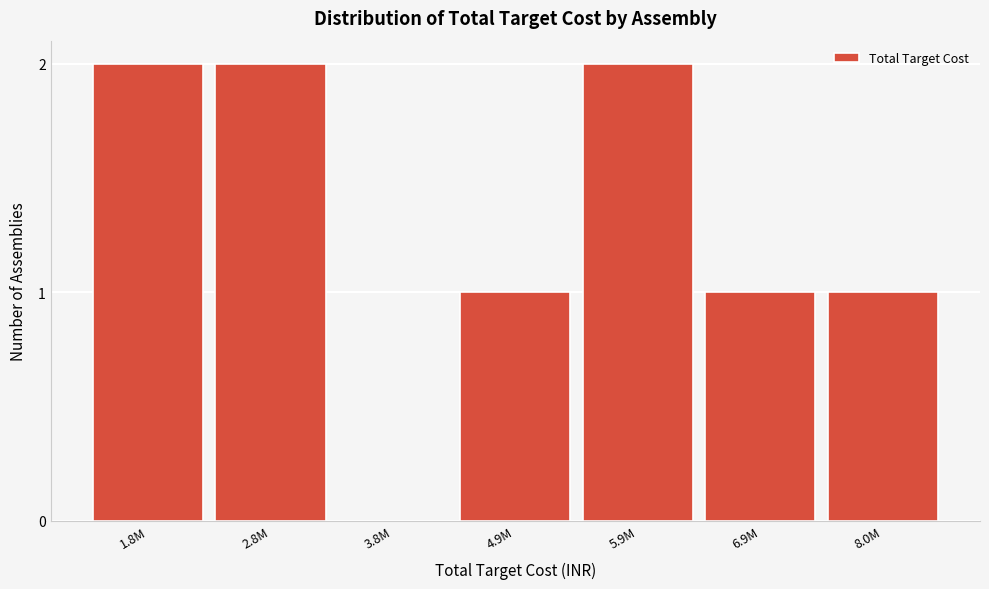

Reading left to right, list all the values displayed in this chart.

1.8M=2	2.8M=2	3.8M=0	4.9M=1	5.9M=2	6.9M=1	8.0M=1